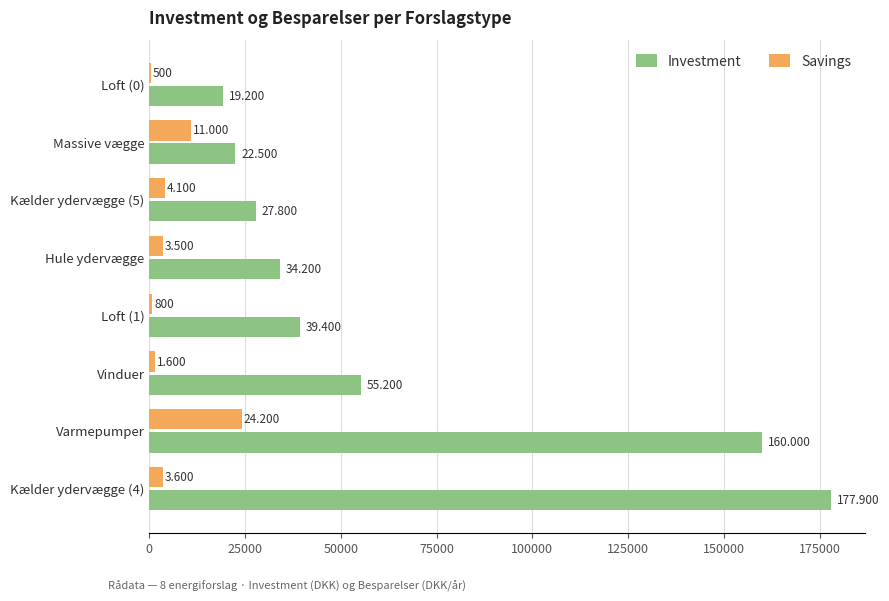

Reading left to right, what are all the values shown in this chart?

Investment: 19200	22500	27800	34200	39400	55200	160000	177900
Savings: 500	11000	4100	3500	800	1600	24200	3600